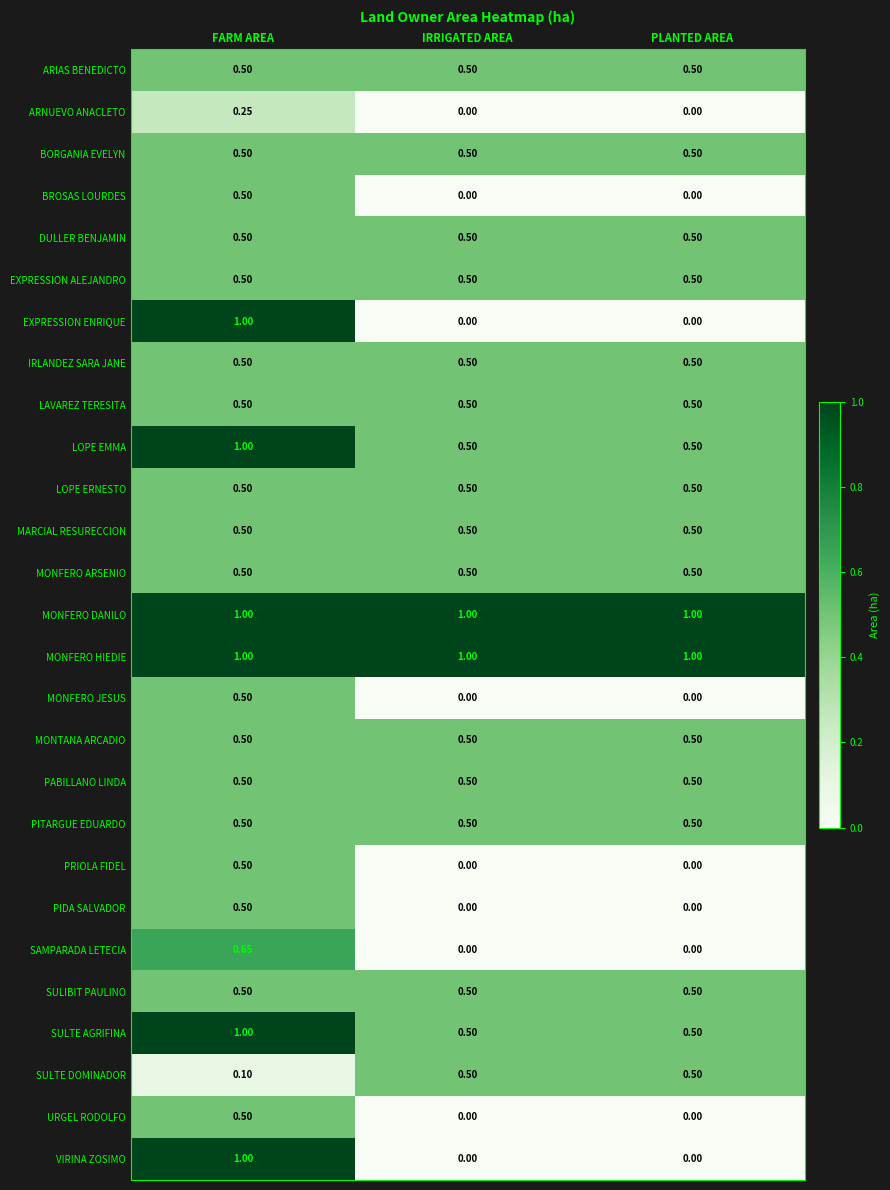

Is the value of PITARGUE EDUARDO at FARM AREA greater than the value of EXPRESSION ENRIQUE at FARM AREA?

No